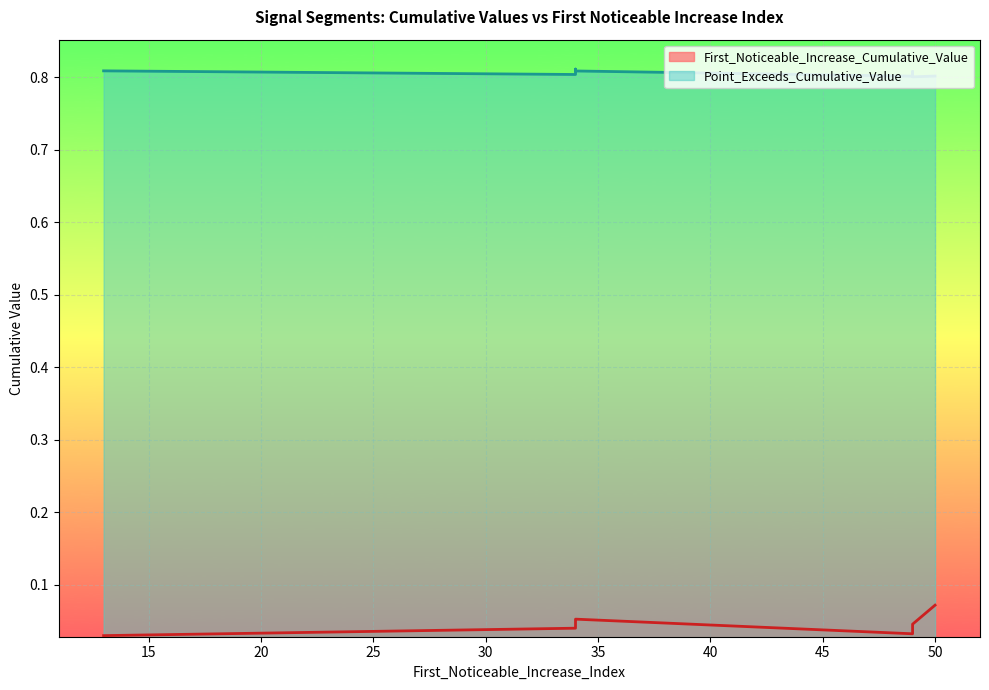

Which category has the lowest value across all series?

13